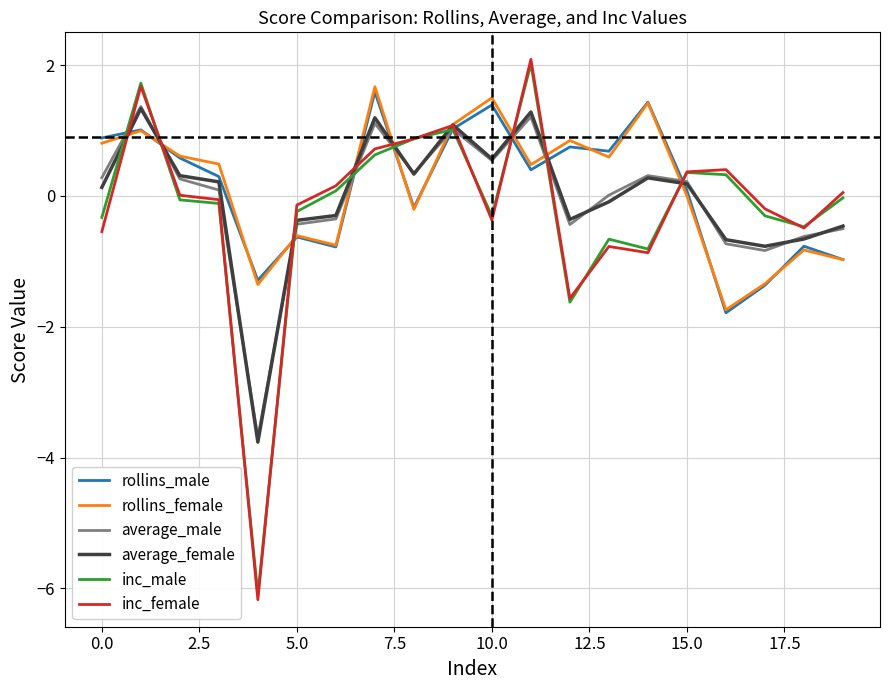

What is the greatest value displayed?

2.1